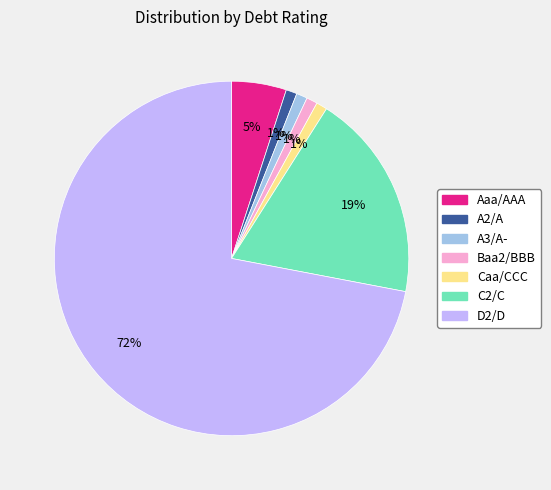

To the nearest percent, what is the difference between the largest and smallest slice percentages?

71%